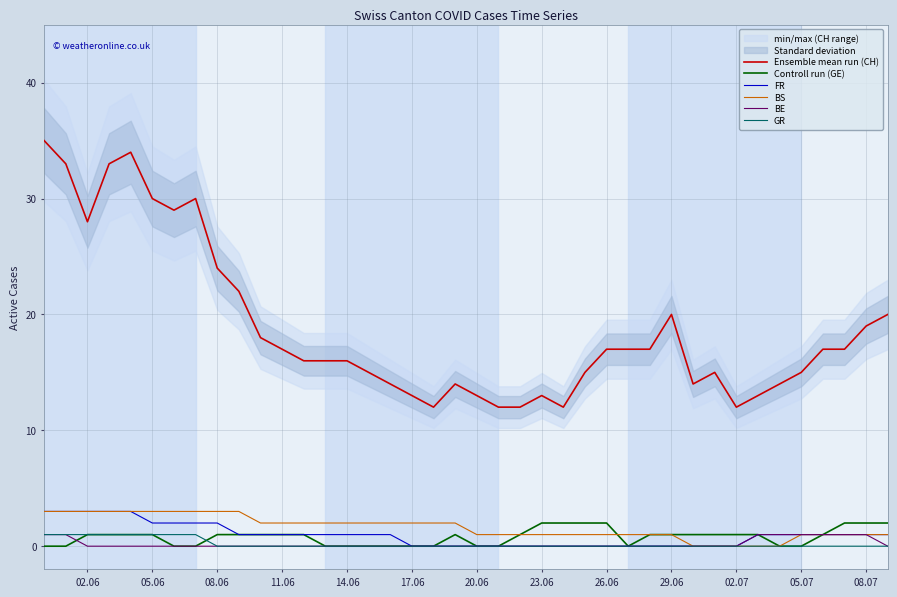

True or false: BS and Ensemble mean run (CH) cross at least once.

False